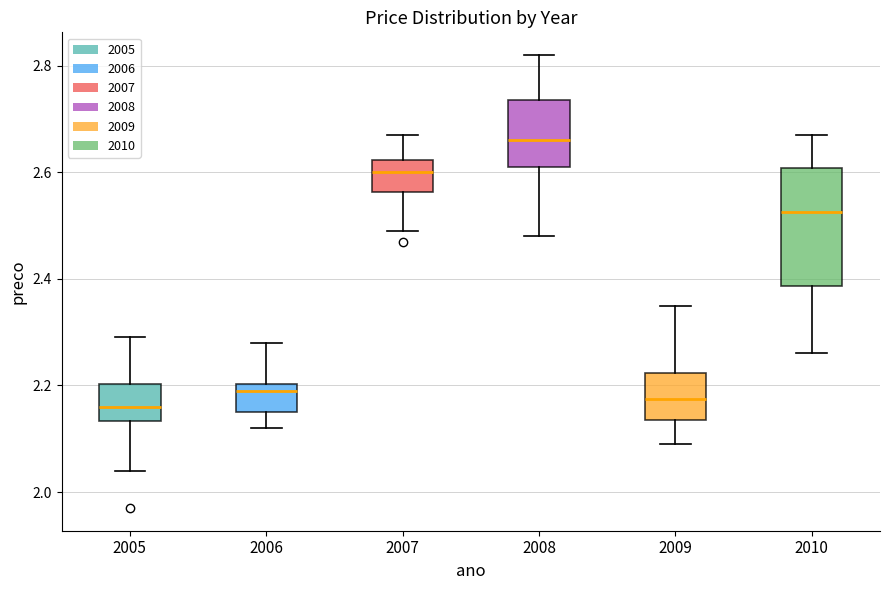

Reading left to right, transcribe this box plot: for each box, give where its median line is, the range the box spans, and where its two whiskers end, as read against the y-axis. The values are not printed on the chart, so give them approximately, as read against the axis.

2005: median 2.16, box 2.14 to 2.20, whiskers 2.04 to 2.30
2006: median 2.20 (just below the box's upper edge), box 2.16 to 2.20, whiskers 2.12 to 2.28
2007: median 2.60, box 2.56 to 2.62, whiskers 2.50 to 2.68
2008: median 2.66, box 2.62 to 2.74, whiskers 2.48 to 2.82
2009: median 2.18, box 2.14 to 2.22, whiskers 2.10 to 2.36
2010: median 2.52, box 2.38 to 2.60, whiskers 2.26 to 2.68